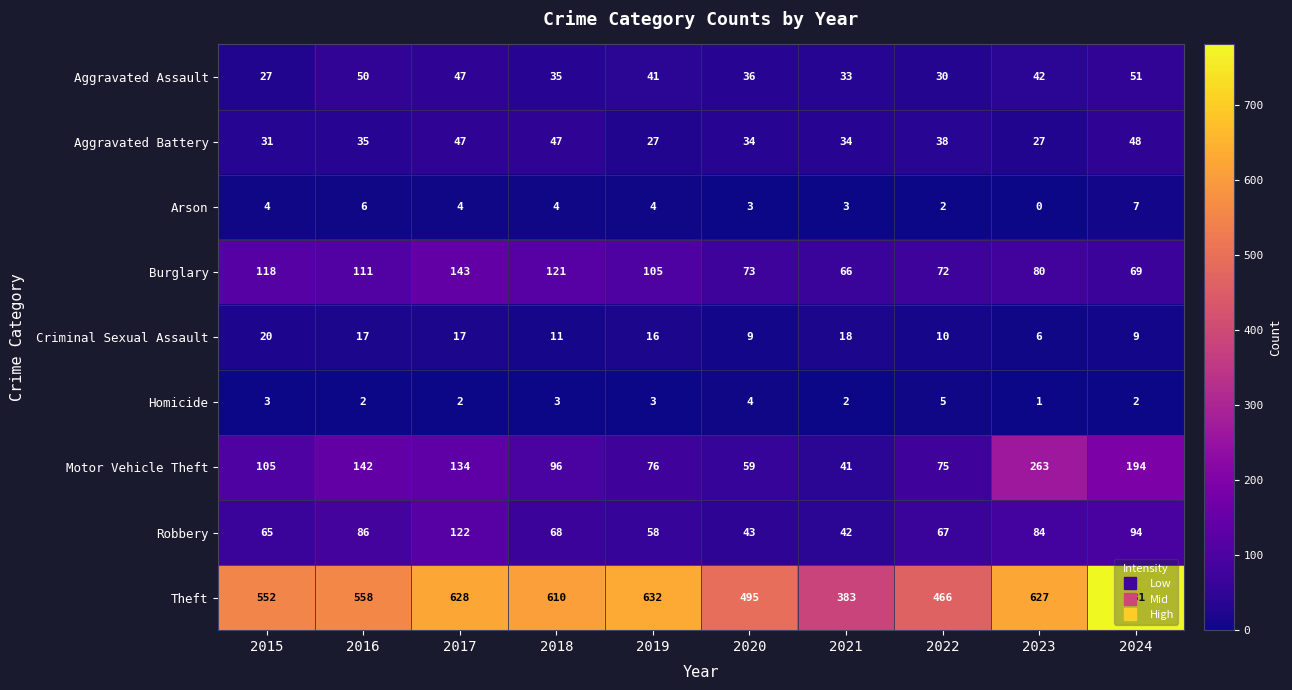

Rank the categories by Theft value from lowest to highest.

2021, 2022, 2020, 2015, 2016, 2018, 2023, 2017, 2019, 2024